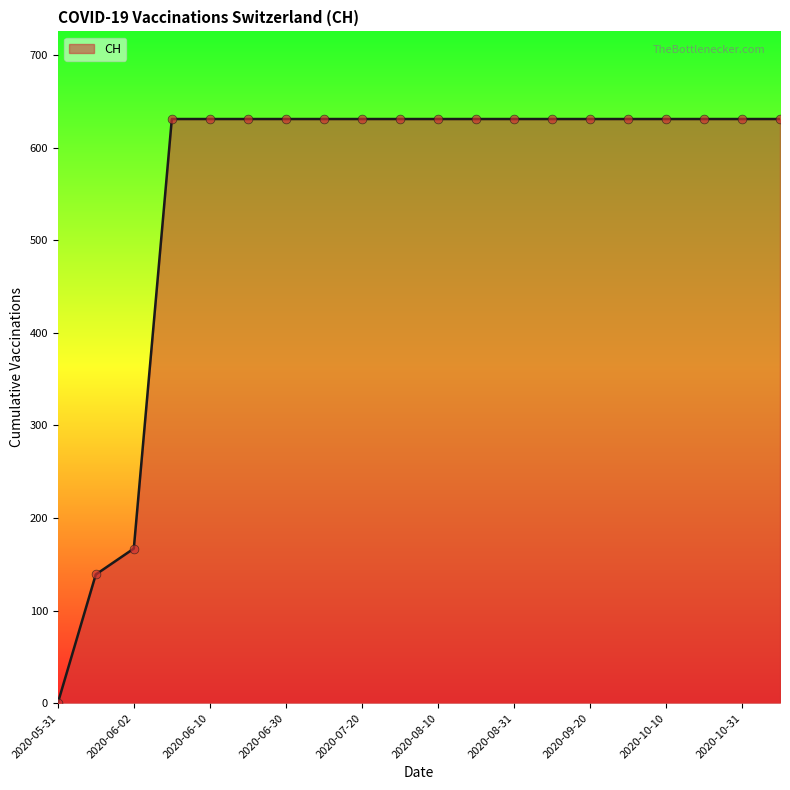

What is the greatest value displayed?

631